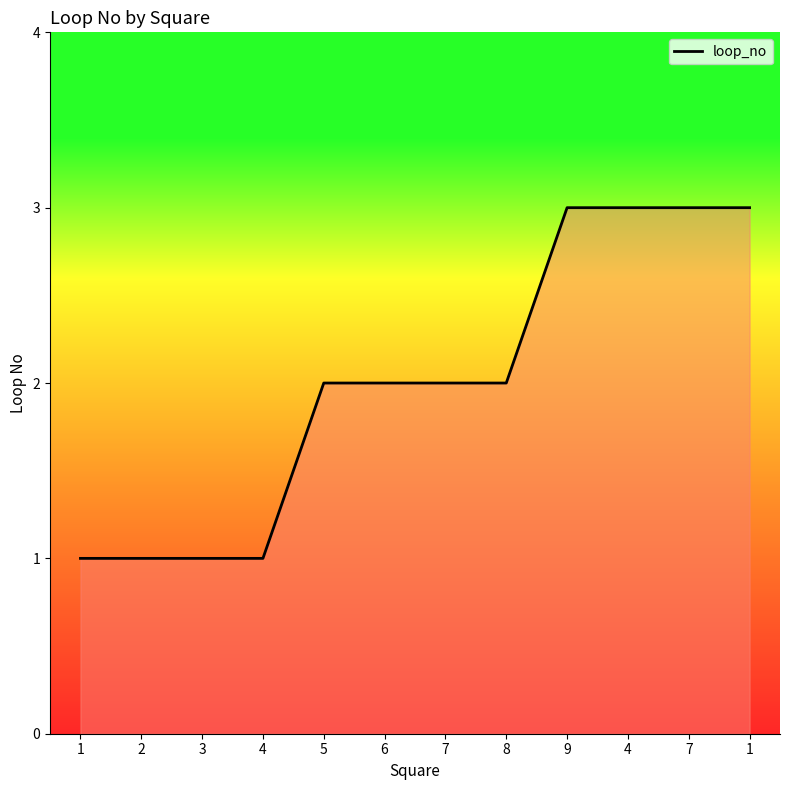

What is the value of the 8th point from the left?

2